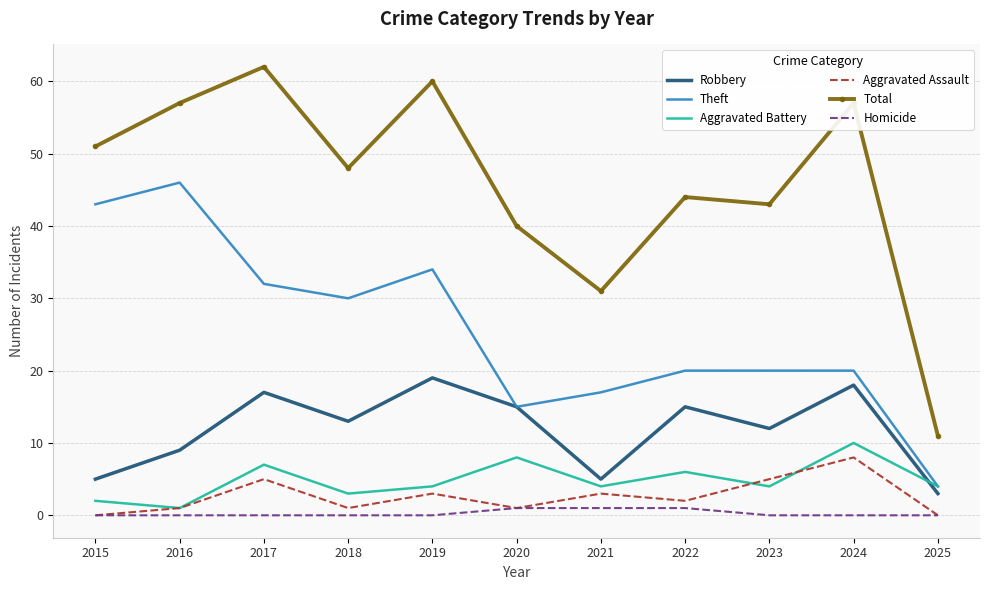

Which series has the widest spread of values?

Total